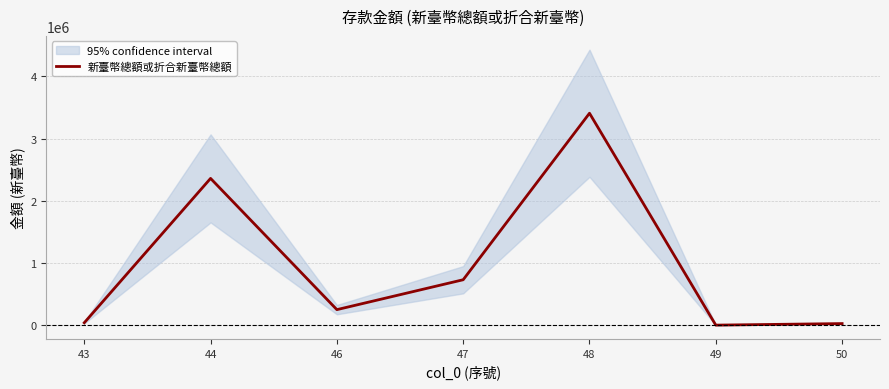

What is the average value?

972722.0